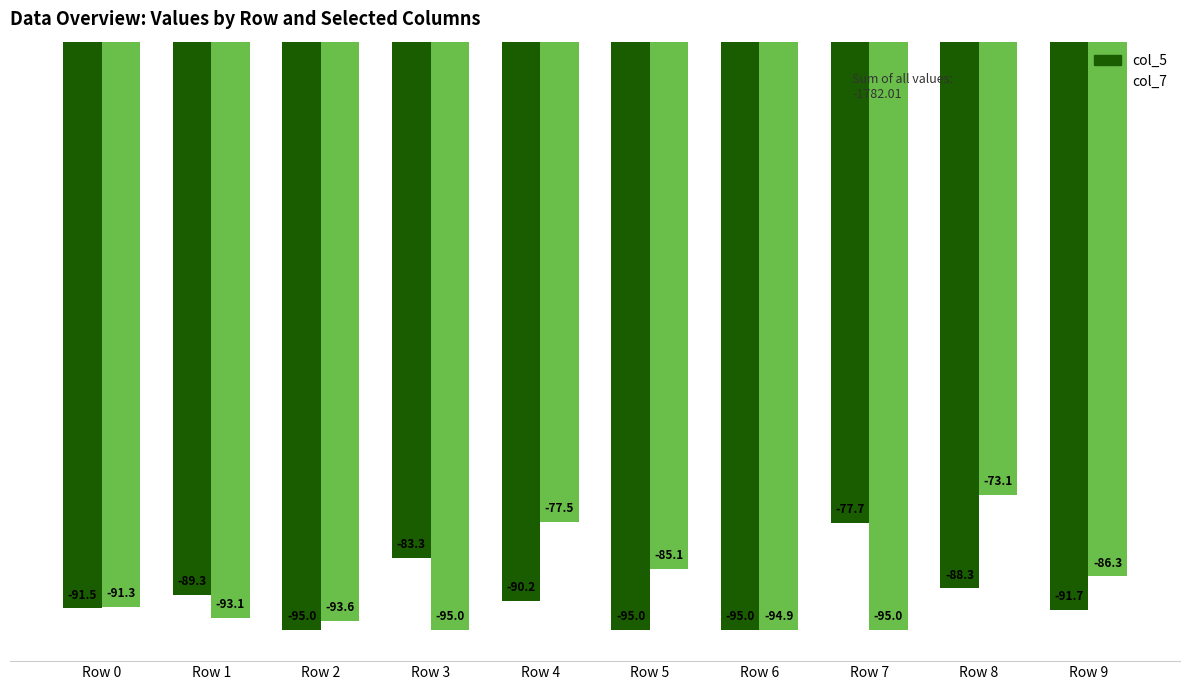

Is the value of col_5 at Row 9 greater than the value of col_7 at Row 8?

No